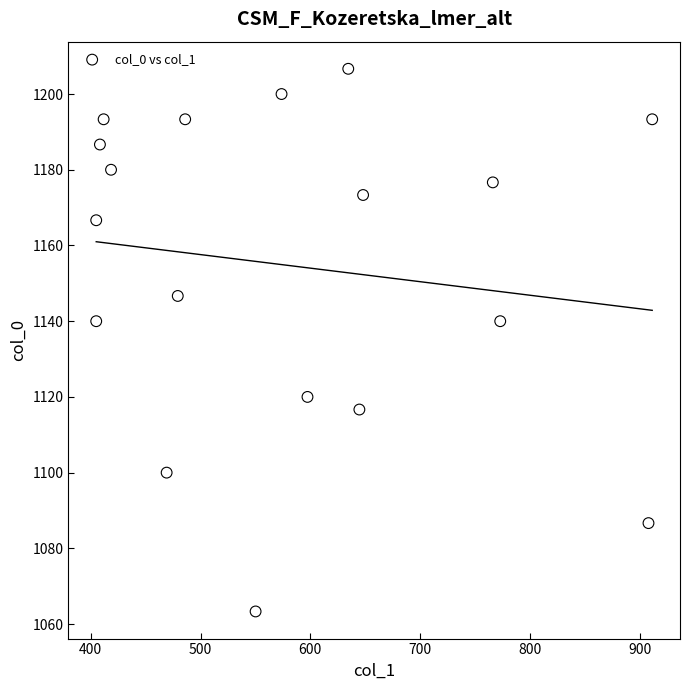

What is the range of X values (max minus min)?

506.2